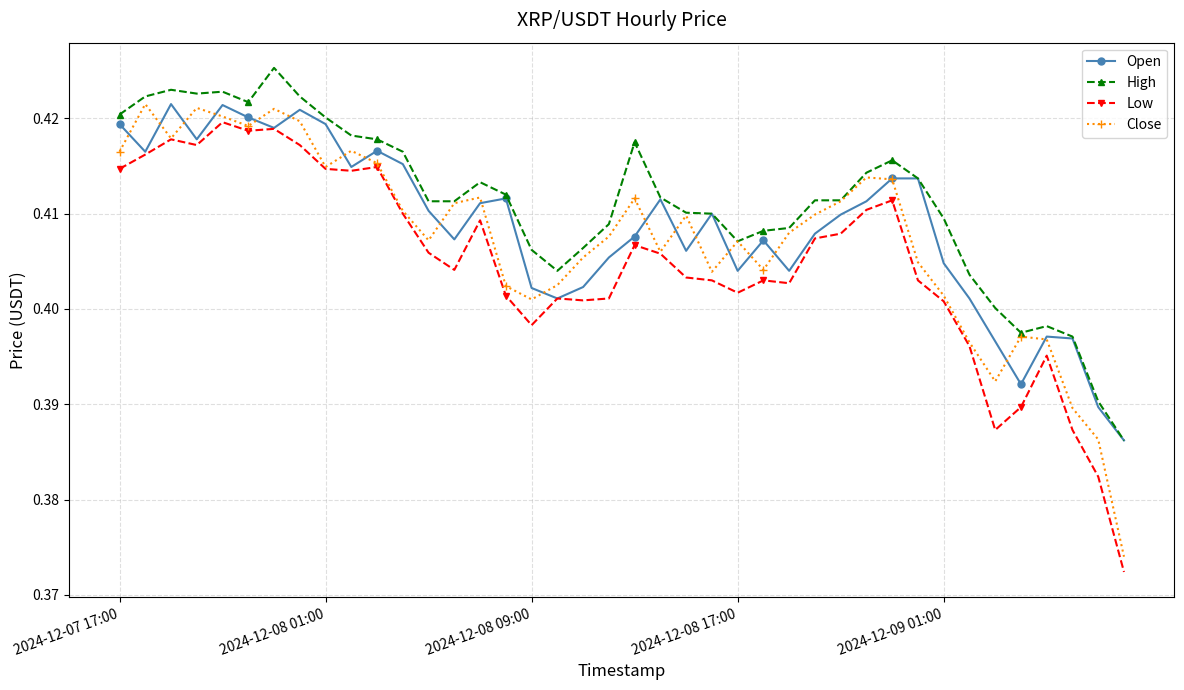

True or false: Low and High intersect in this chart.

False